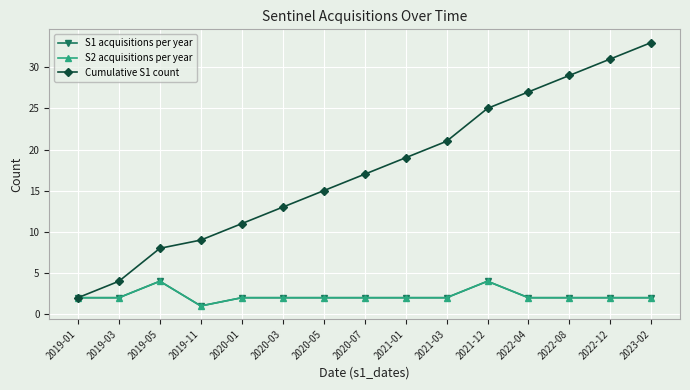

Is this an area chart (filled region under the line)?

No